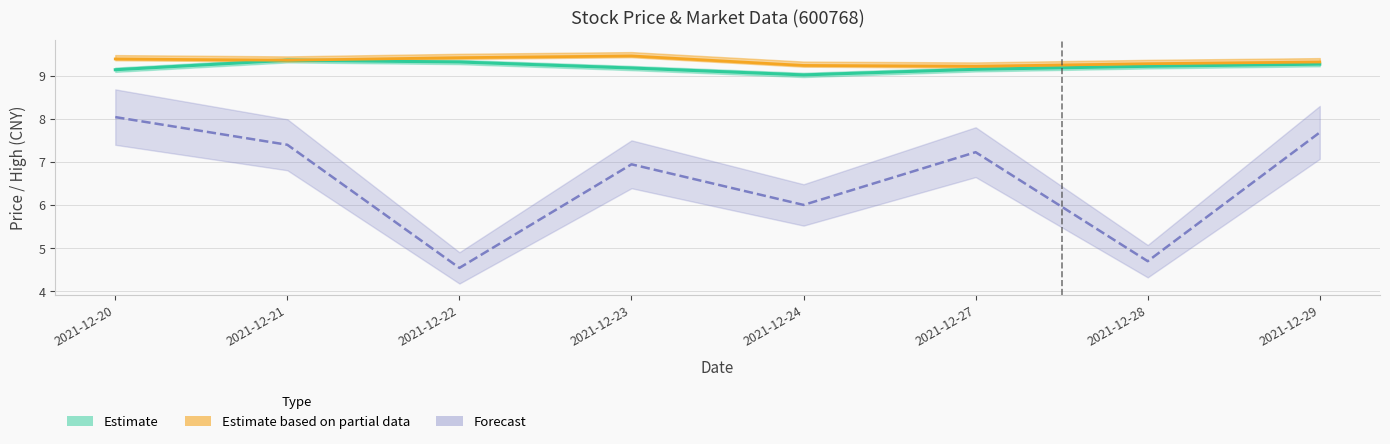

What is the average value of the VolRatio series?

6.6